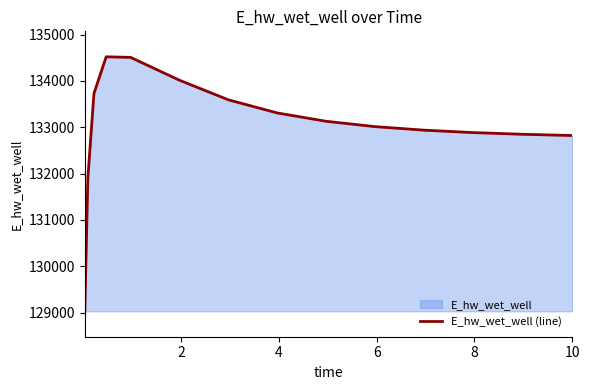

Reading right to left, what are all the values shown in this chart?

132822.6	132823.2	132849.2	132885.6	132937.6	133013.7	133128.9	133308.6	133591.6	134014.5	134507.7	134520.8	133728.4	131894.7	129030.4